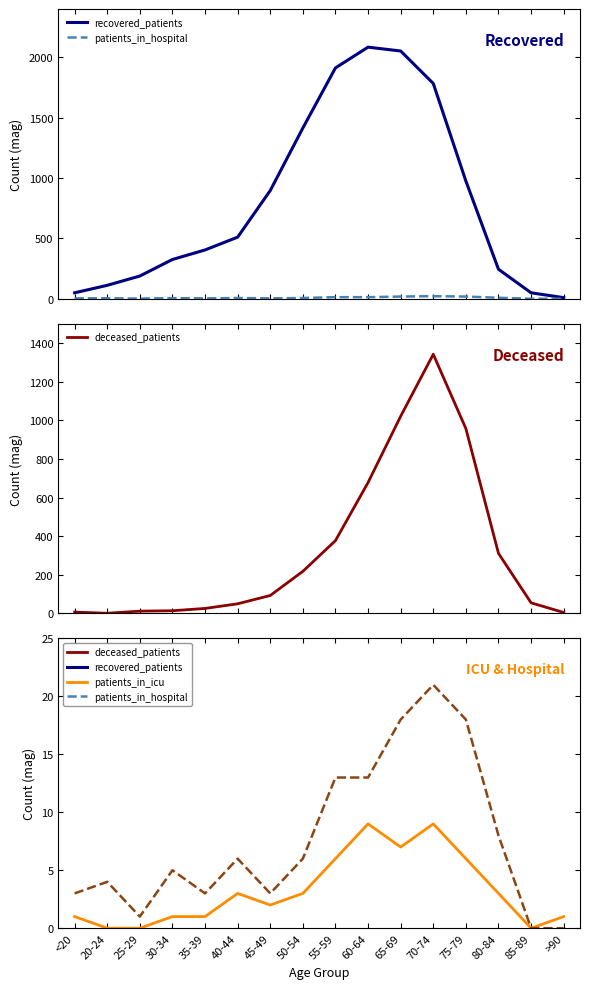

Reading right to left, transcribe all the data shown in this chart.

recovered_patients: 9	49	244	975	1783	2052	2084	1912	1414	896	510	404	325	188	111	49
patients_in_hospital: 0	0	8	18	21	18	13	13	6	3	6	3	5	1	4	3
deceased_patients: 5	55	311	957	1342	1021	678	377	218	93	50	26	14	12	1	7
patients_in_icu: 1	0	3	6	9	7	9	6	3	2	3	1	1	0	0	1